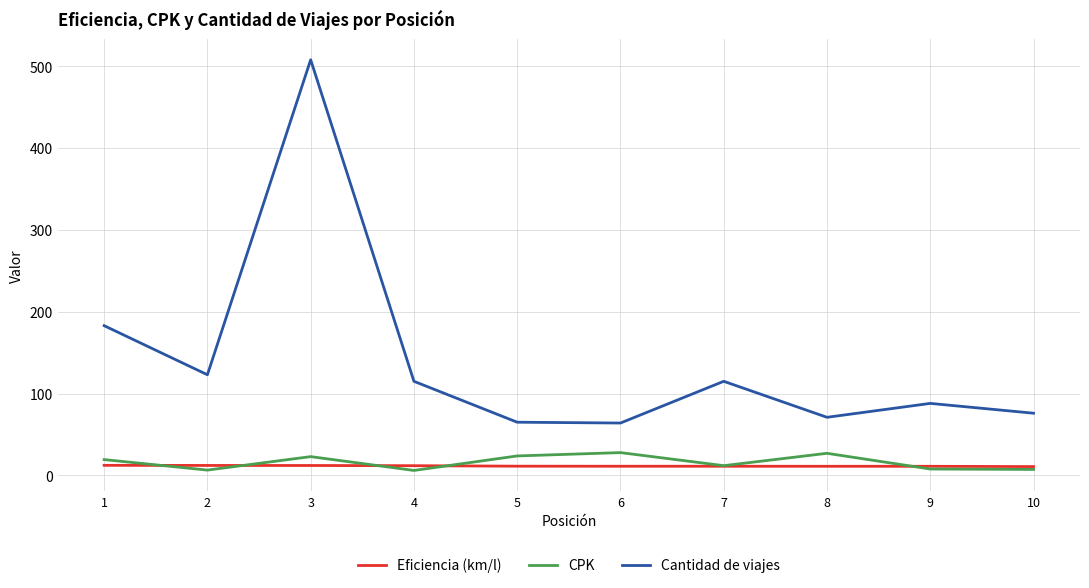

Is it true that Cantidad de viajes equals 65.0 at 5?

True